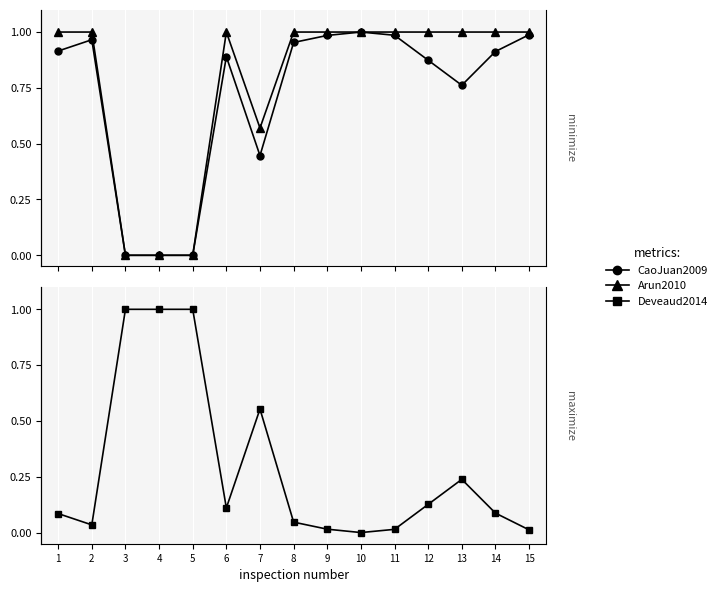

How many values in the Deveaud2014 series exceed 0?

14